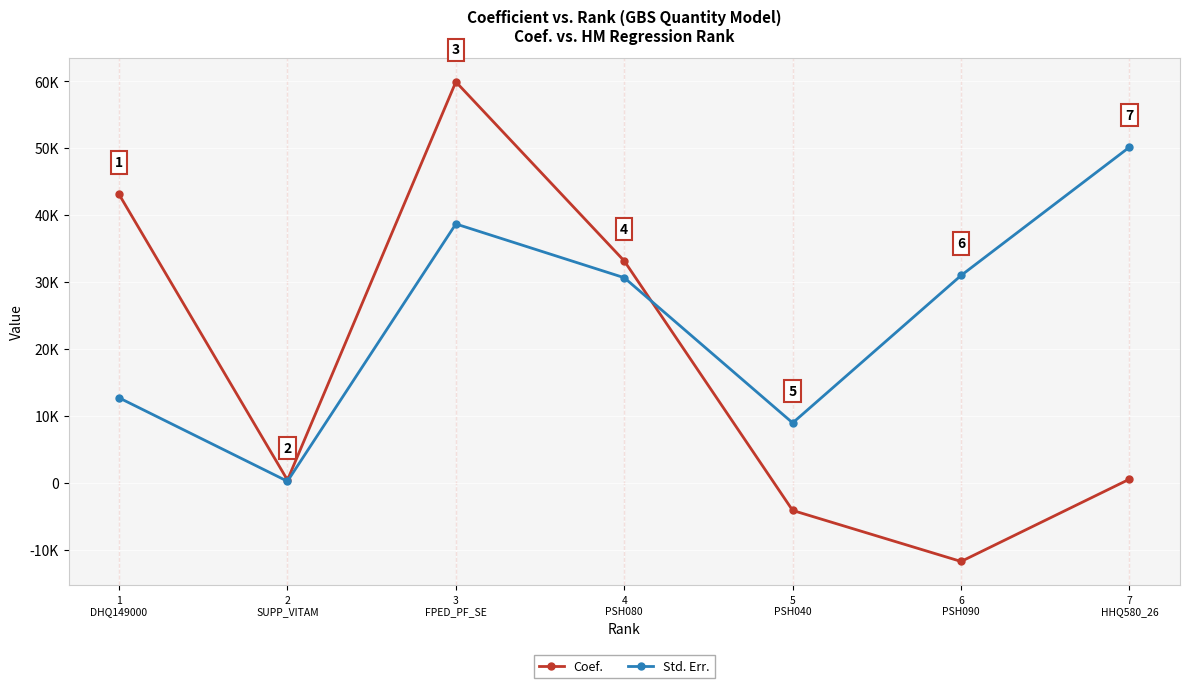

What is the sum of all Std. Err. values?

172495.3